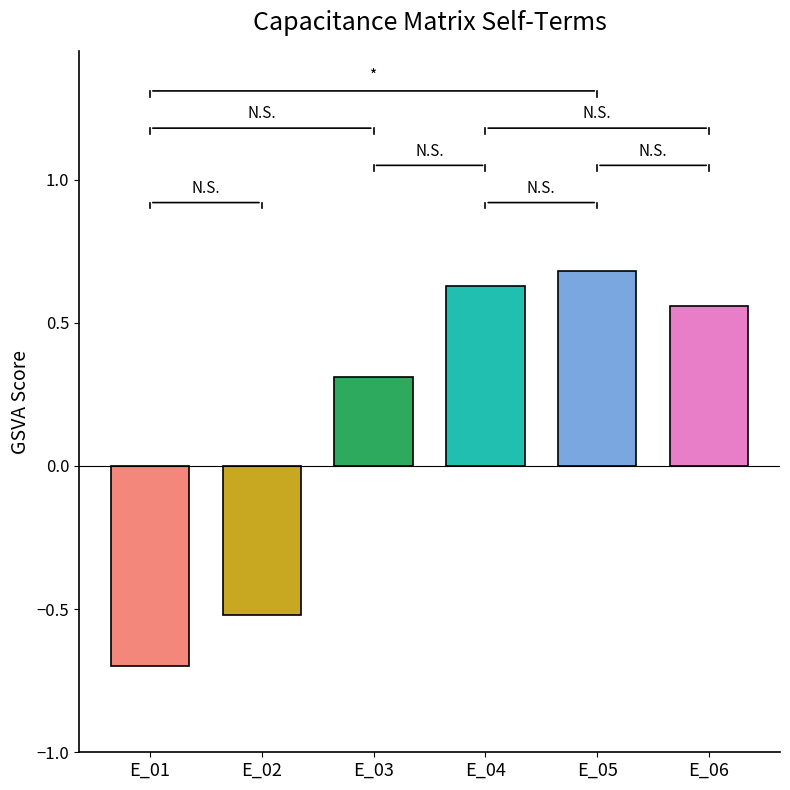

How many series are shown in this chart?

1